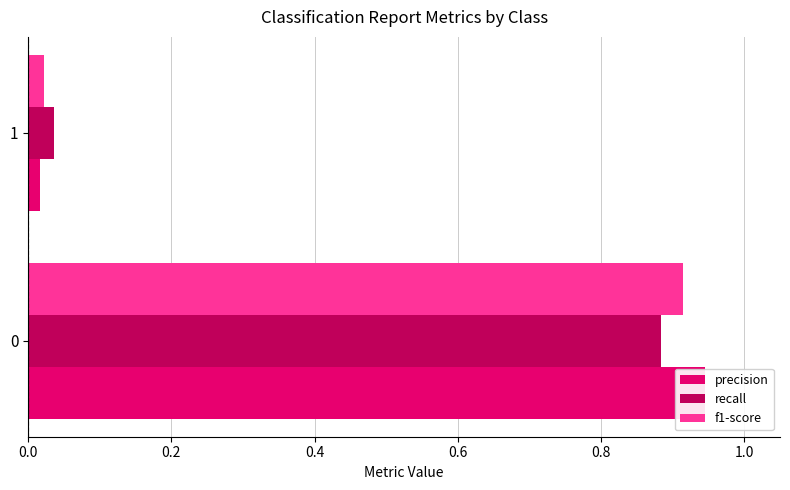

True or false: recall has a value of 0.9 at 0.0.

True